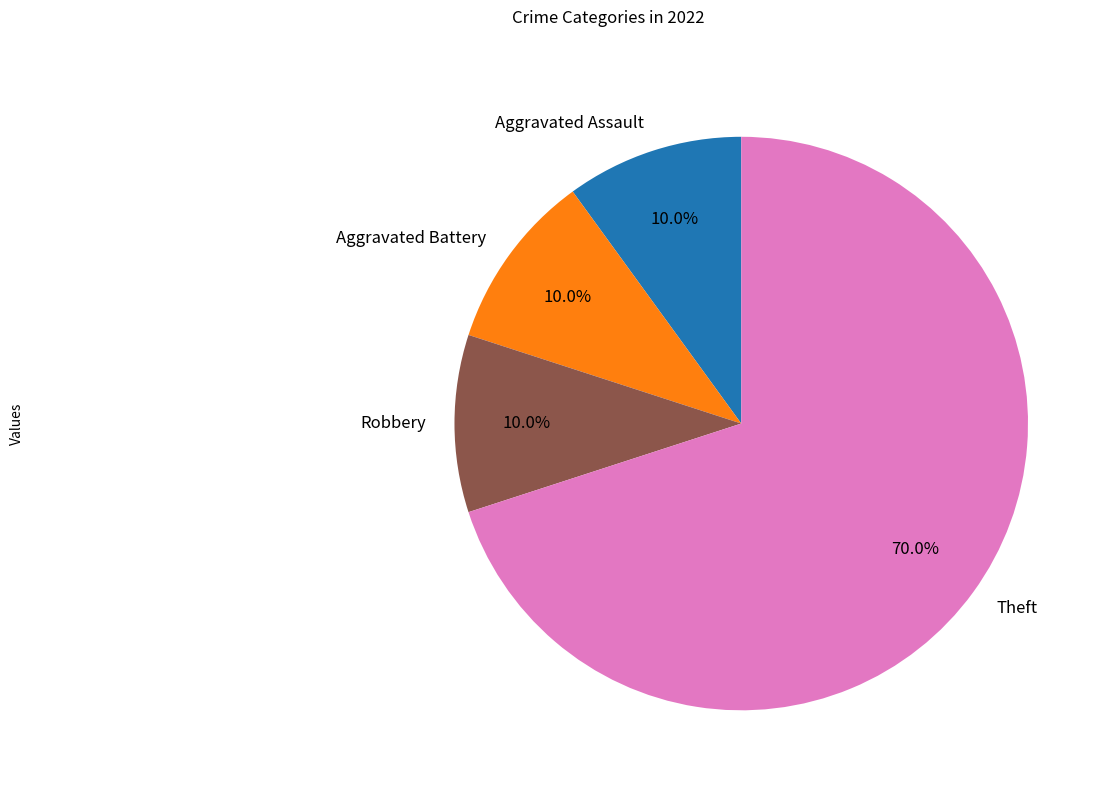

Is there any slice that represents more than half of the pie?

Yes